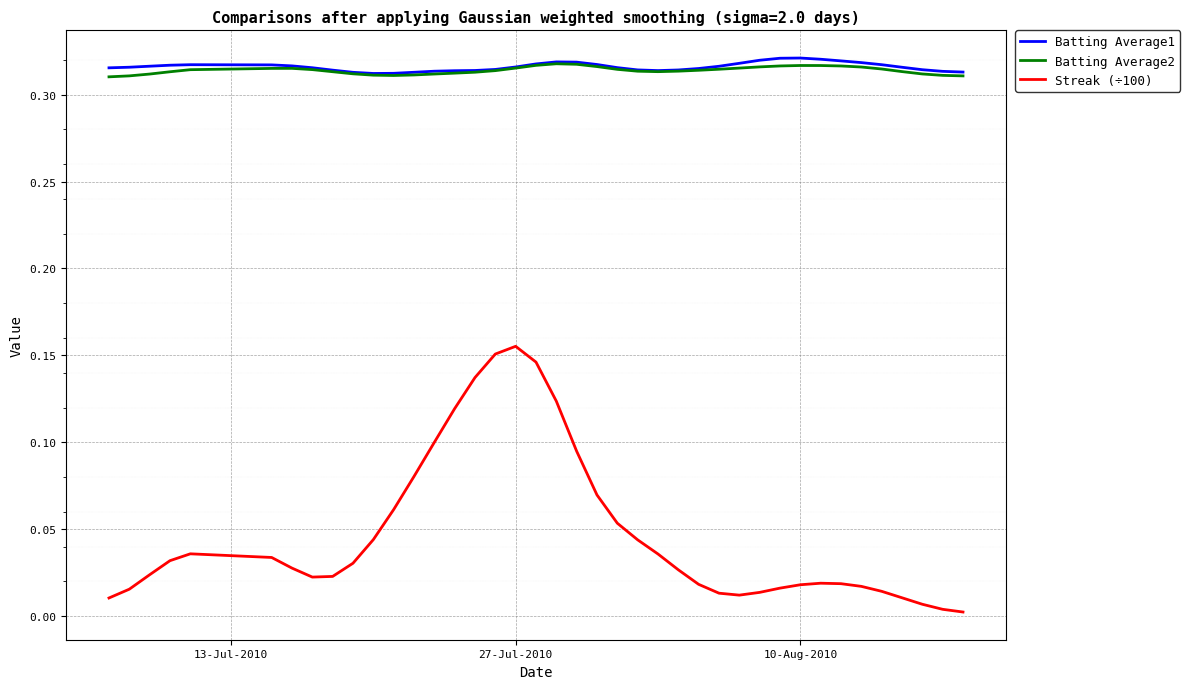

Which series has the widest spread of values?

Streak (÷100)